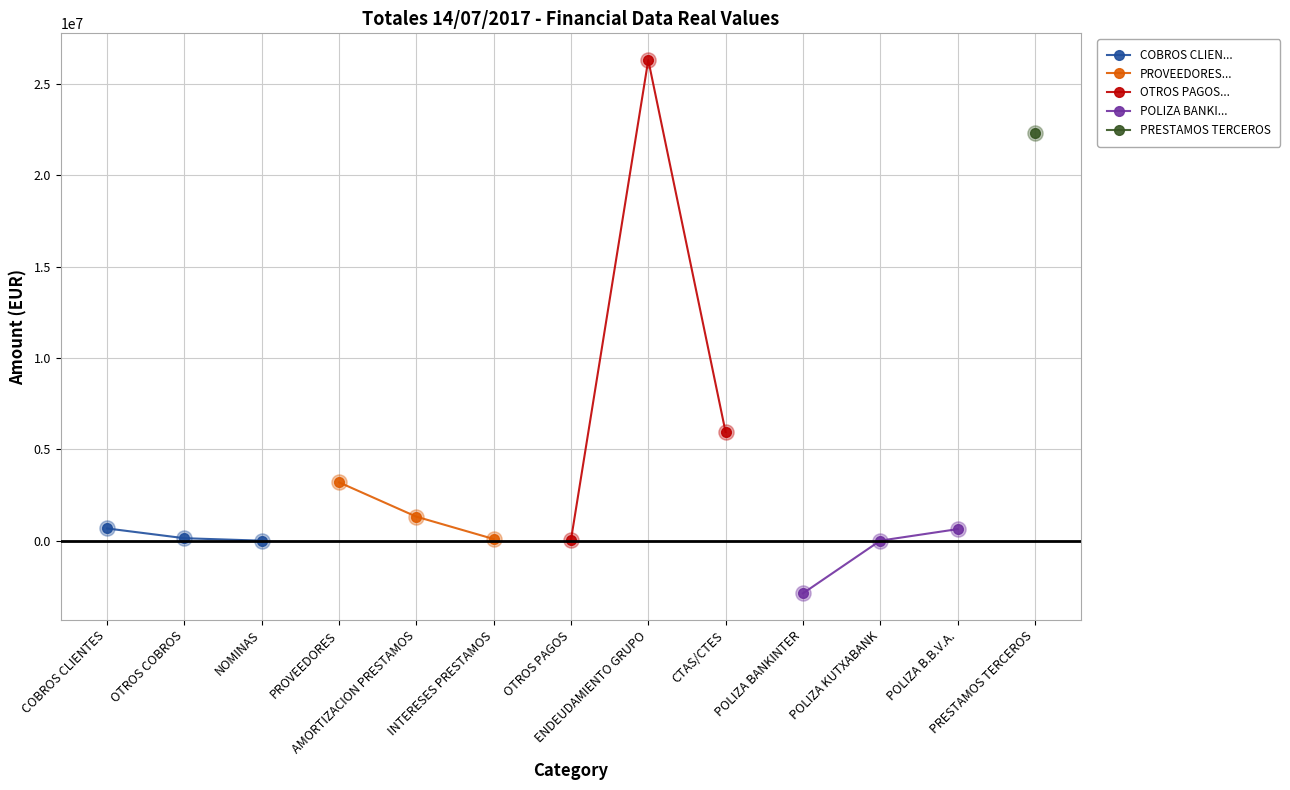

What is the value of the COBROS CLIEN... point at the 1st from the left?

669604.5